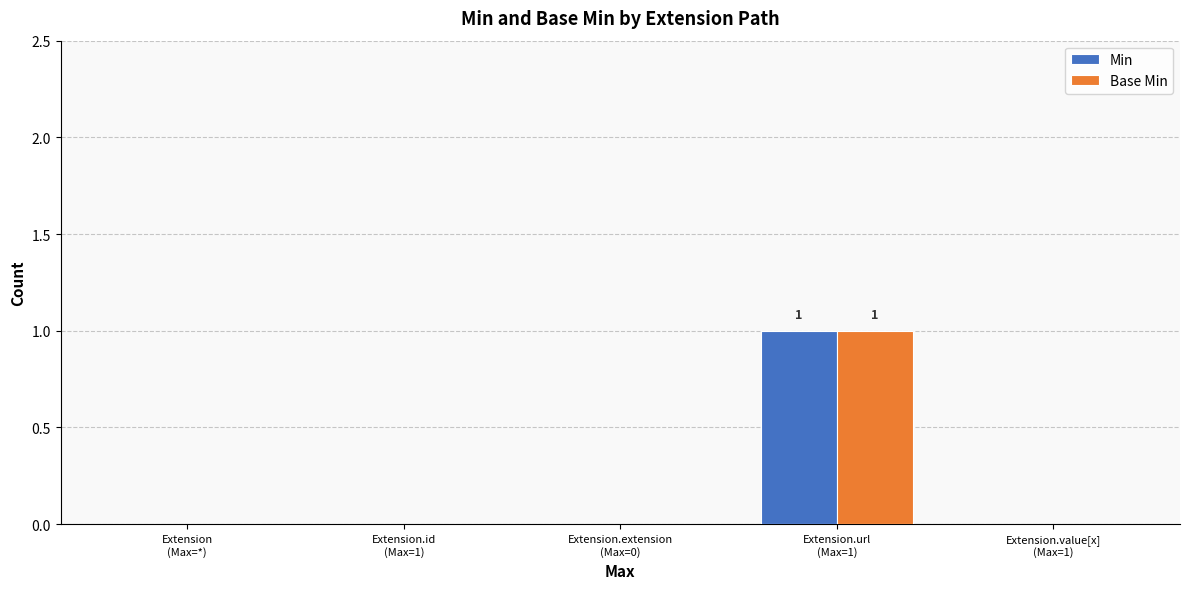

Is it true that Base Min equals 0 at Extension.extension
(Max=0)?

True